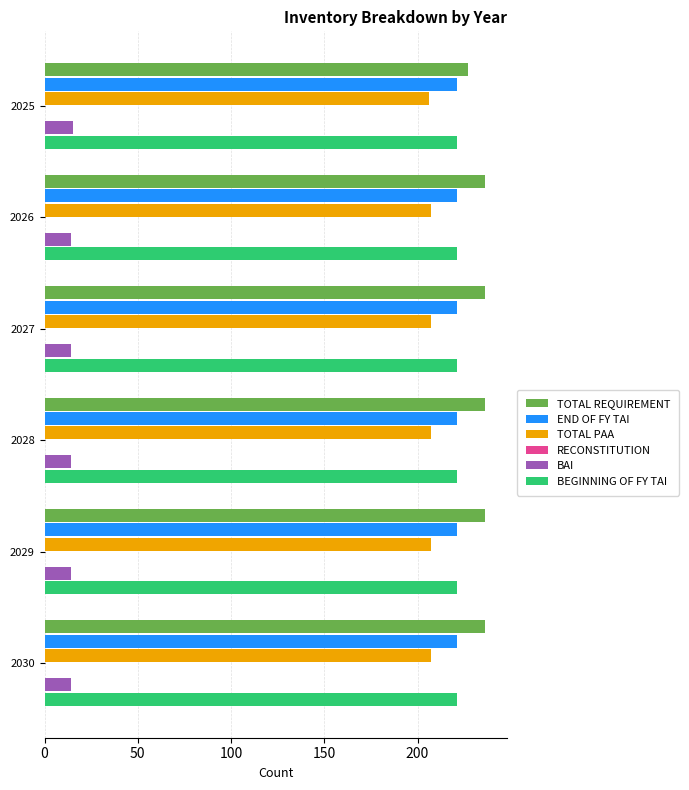

The BEGINNING OF FY TAI series shows 0.2 at 150. True or false?

False